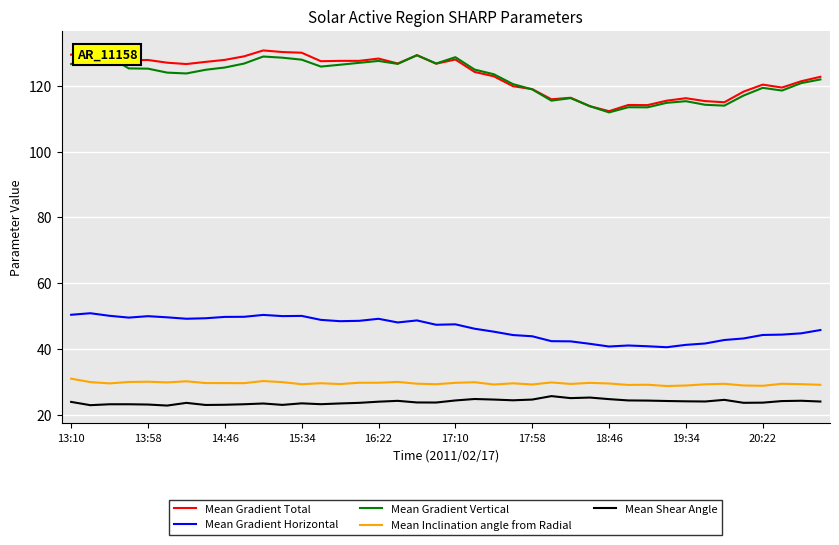

The value of Mean Gradient Horizontal at 30 is 24.2. True or false?

False